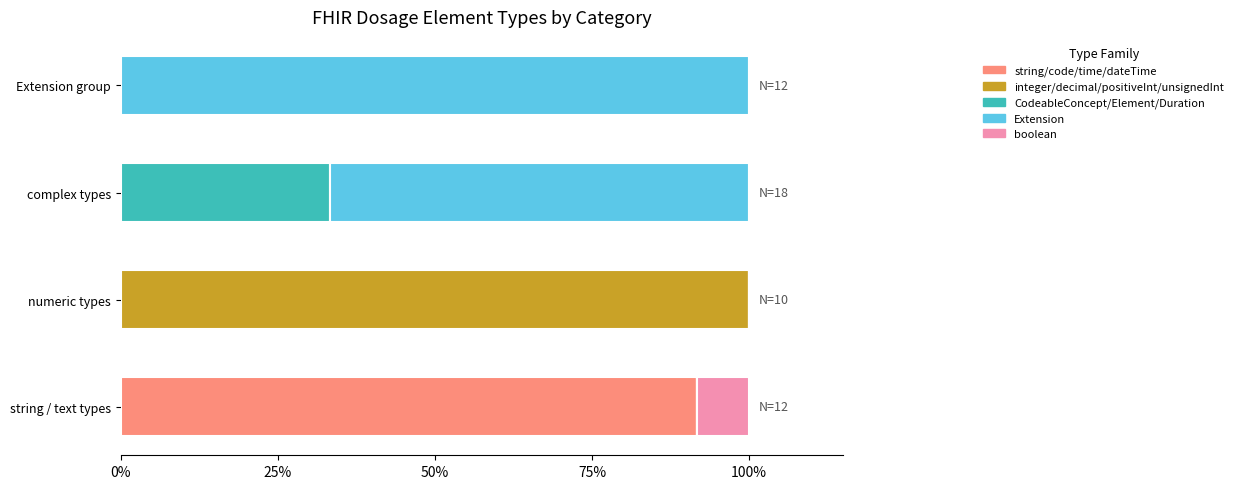

At which label does string/code/time/dateTime reach its peak?

string / text types